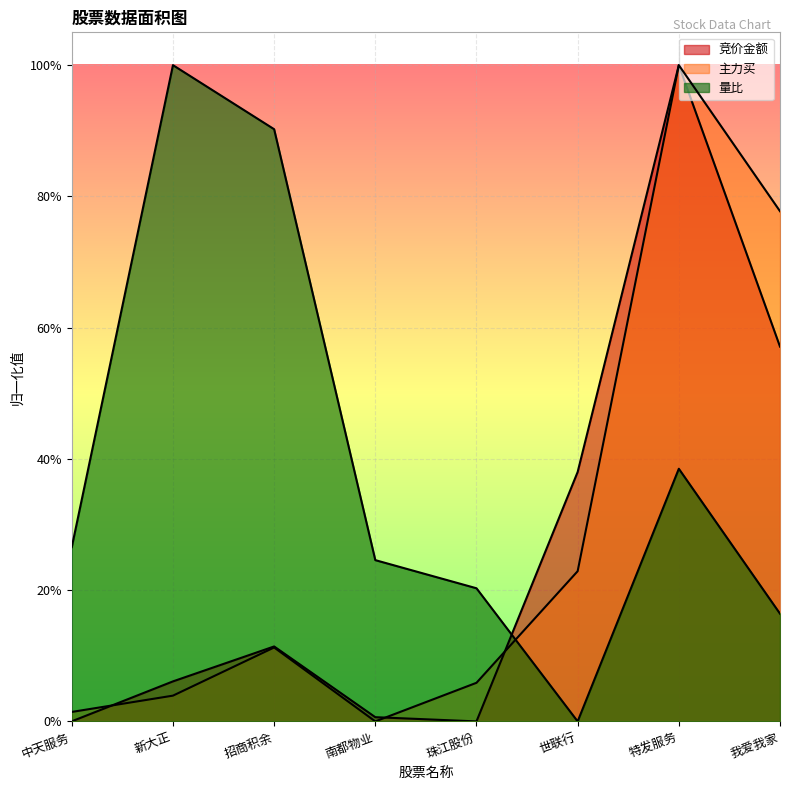

At which label is 主力买 closest to 0?

南都物业